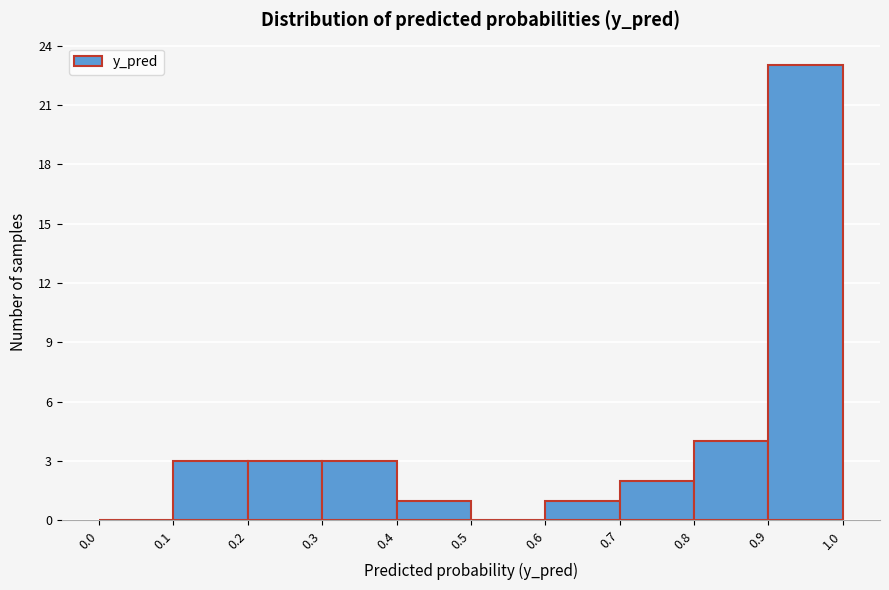

What is the height of the bar covering 0.8 to 0.9 on the x-axis? The values are not printed on the chart, so give them approximately, as read against the axis.

4